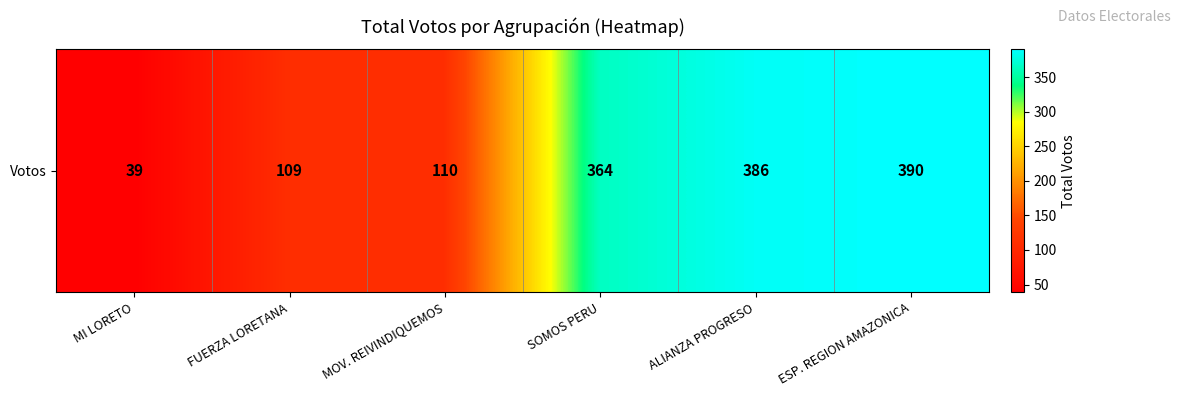

Is it true that the value at SOMOS PERU is 364?

True